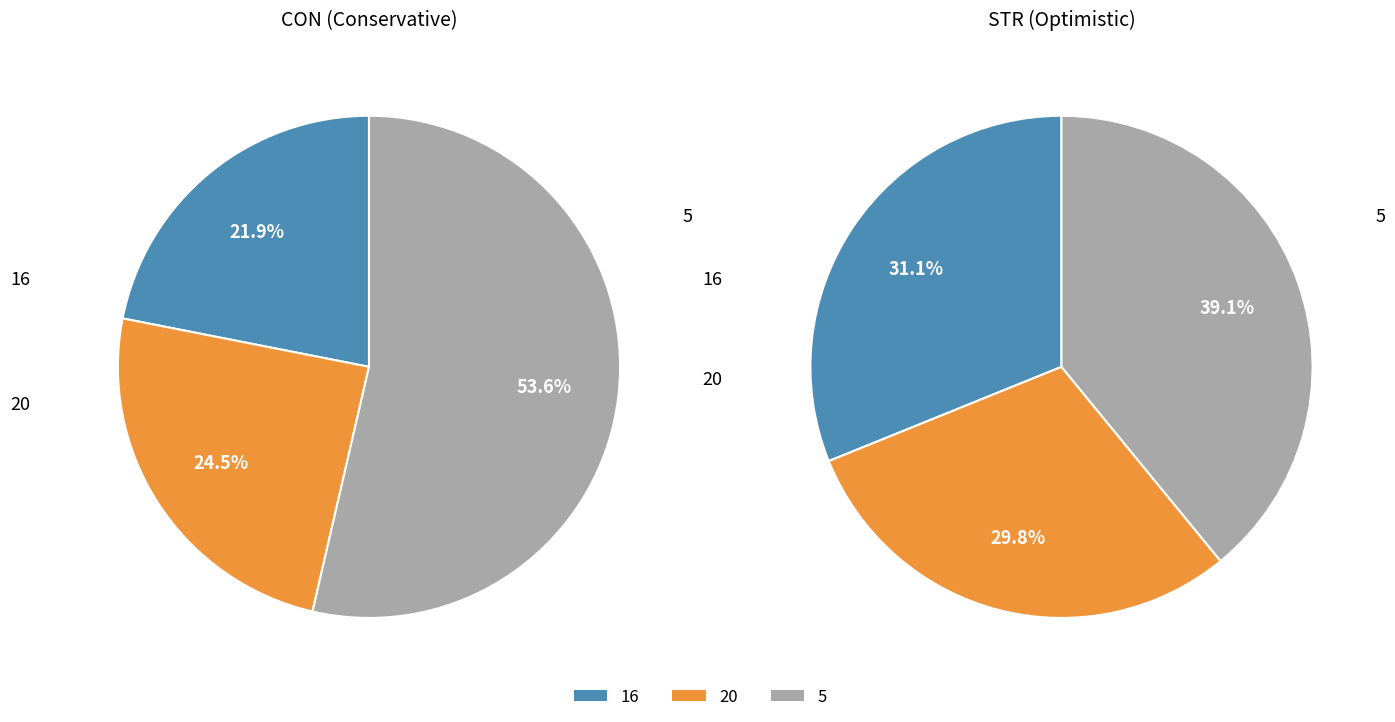

How many segments does this pie chart have?

3